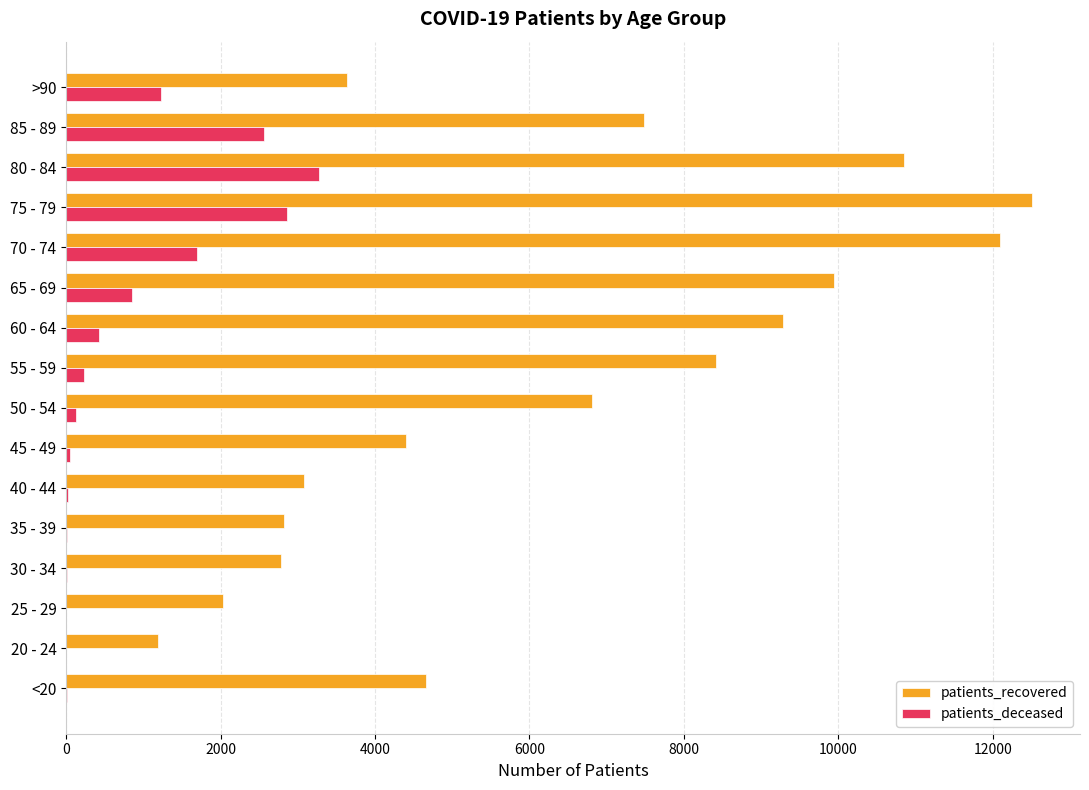

What is the maximum value shown in the chart?

12504